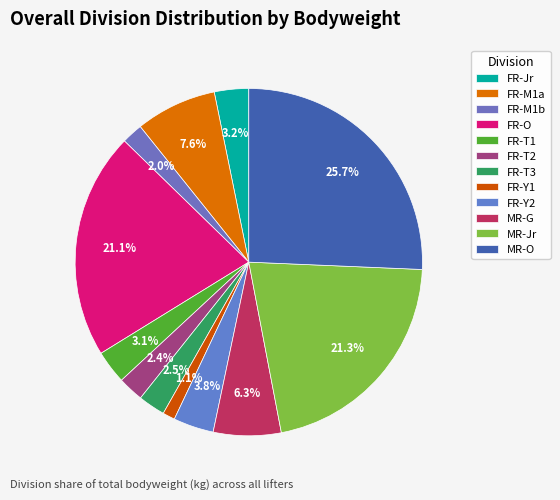

To the nearest percent, what is the difference between the largest and smallest slice percentages?

25%